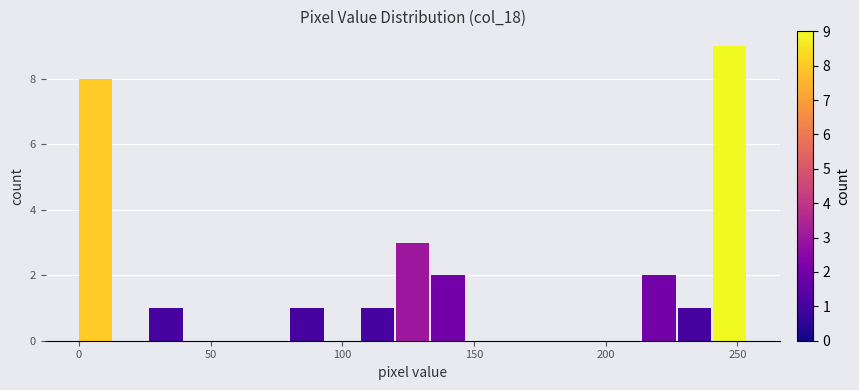

Around what value on the x-axis is the tallest bar? Give the approximate position of its centre, as read against the axis.

245